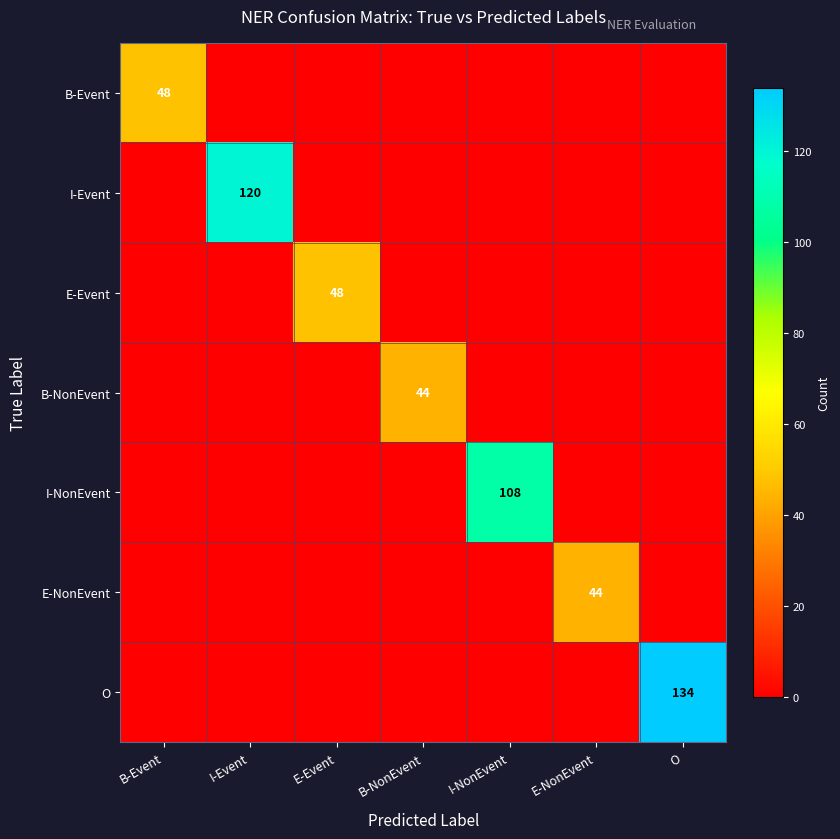

Between I-NonEvent and E-Event, which is larger?

I-NonEvent